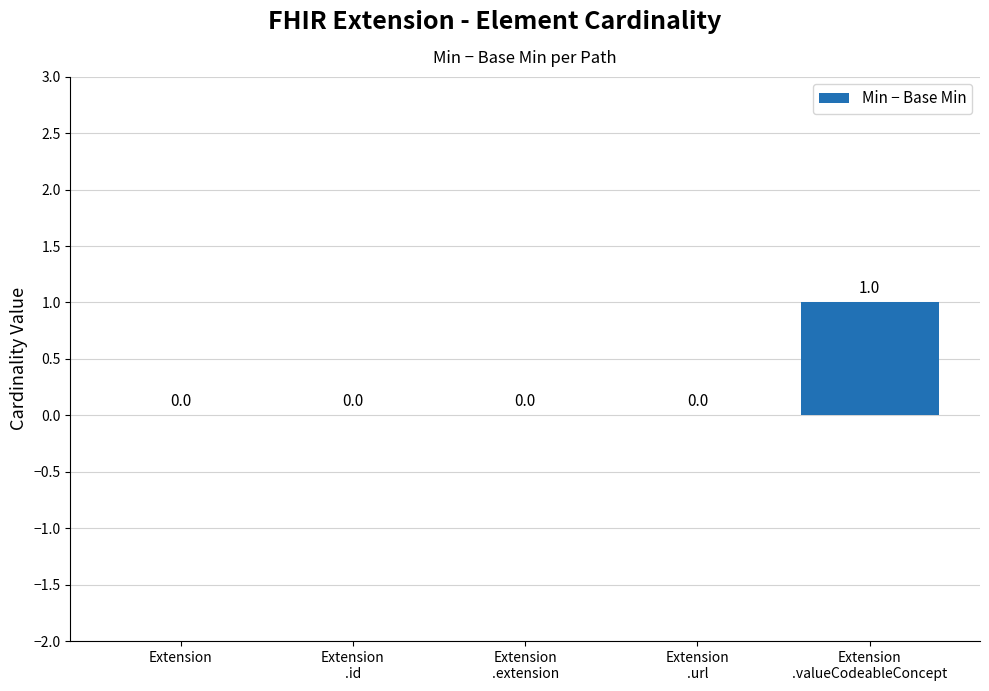

Reading left to right, extract all data points from this chart.

0	0	0	0	1